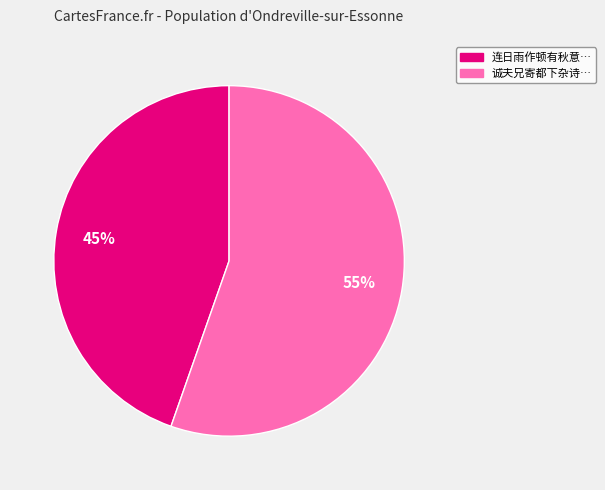

What percentage is the 诚夫兄寄都下杂诗… slice, to the nearest percent?

55%